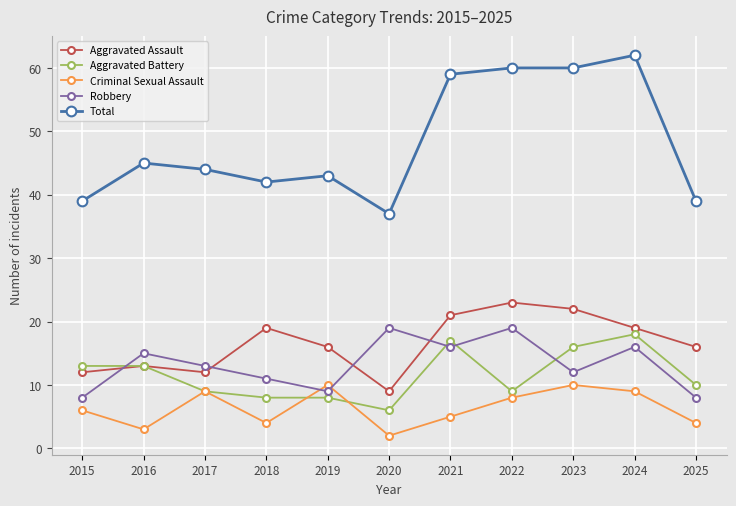

What are all the series names shown in the legend?

Aggravated Assault, Aggravated Battery, Criminal Sexual Assault, Robbery, Total